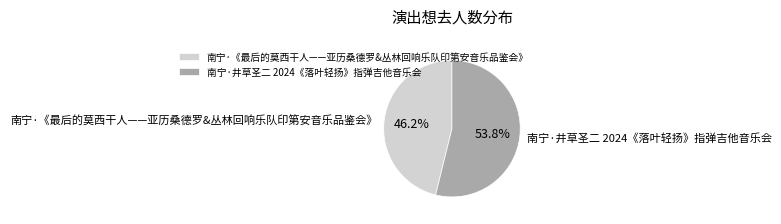

What is the ratio of the value at 南宁·井草圣二 2024《落叶轻扬》指弹吉他音乐会 to the value at 南宁·《最后的莫西干人——亚历桑德罗&丛林回响乐队印第安音乐品鉴会》?

1.2